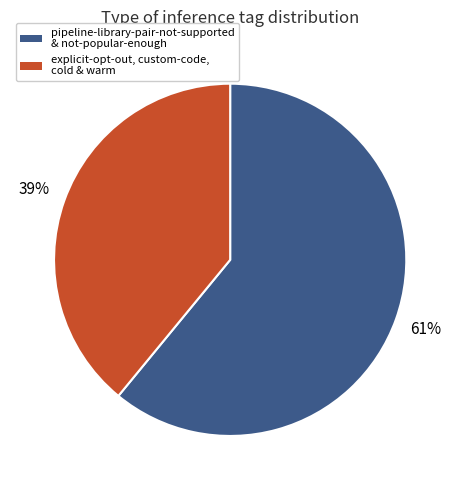

To the nearest percent, what is the average slice percentage?

50%